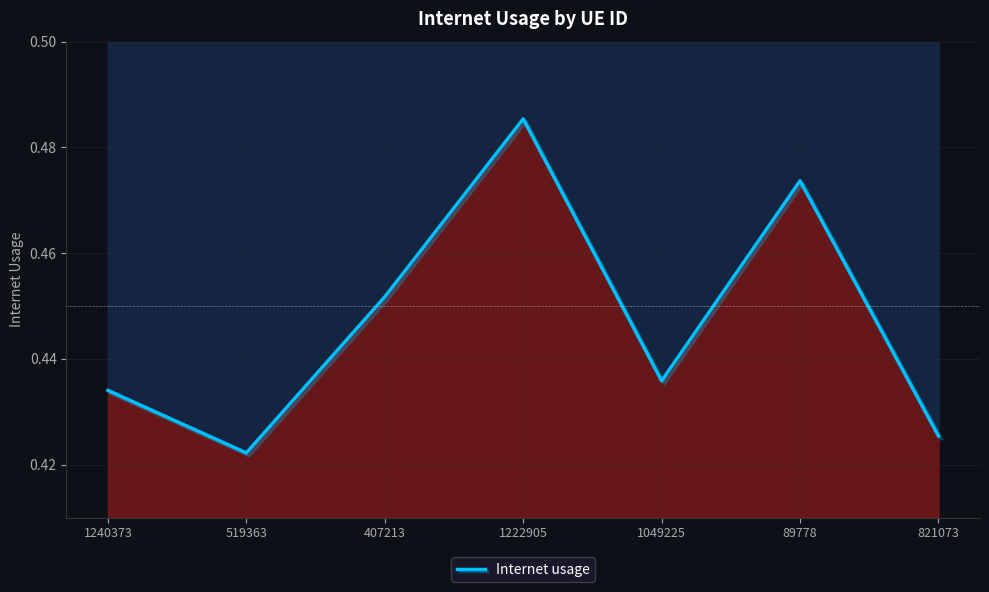

What is the label of the 2nd point from the left?

519363